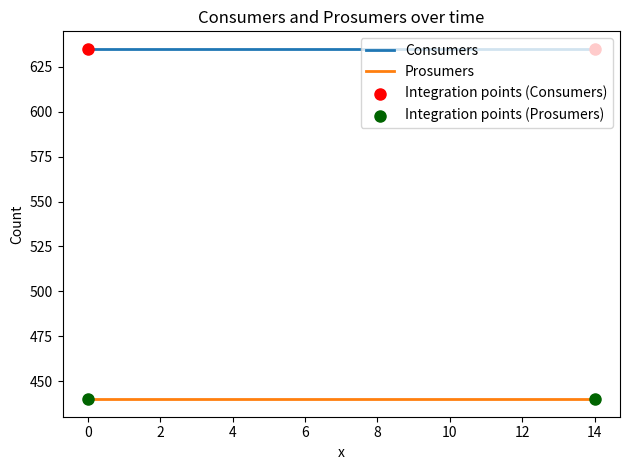

Which series has the largest total across all categories?

Consumers